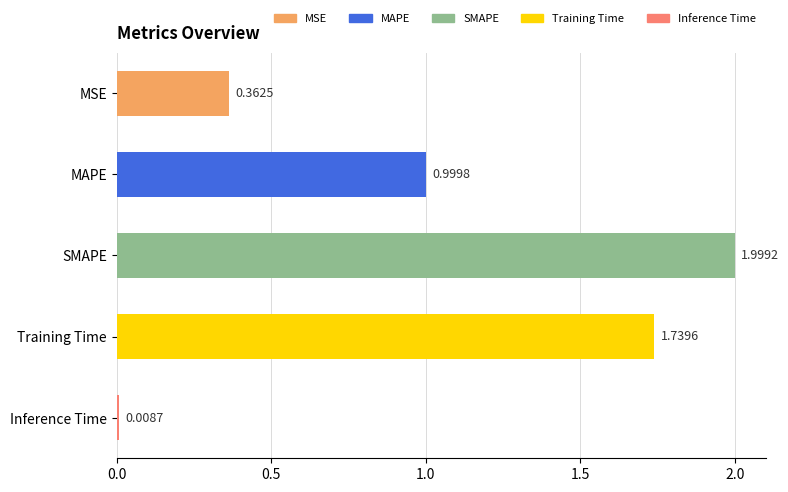

Rank the categories by value from highest to lowest.

SMAPE, Training Time, MAPE, MSE, Inference Time